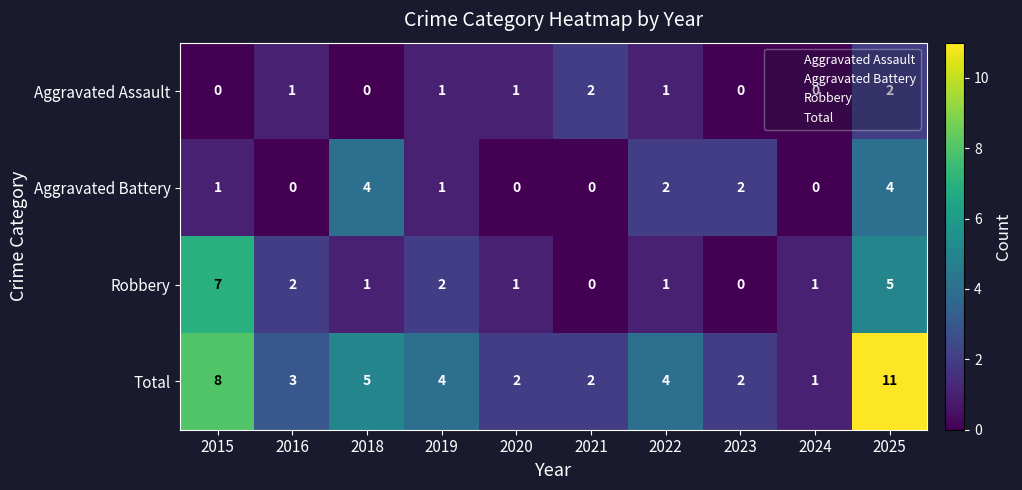

At which category does the chart reach its peak across all series?

2025